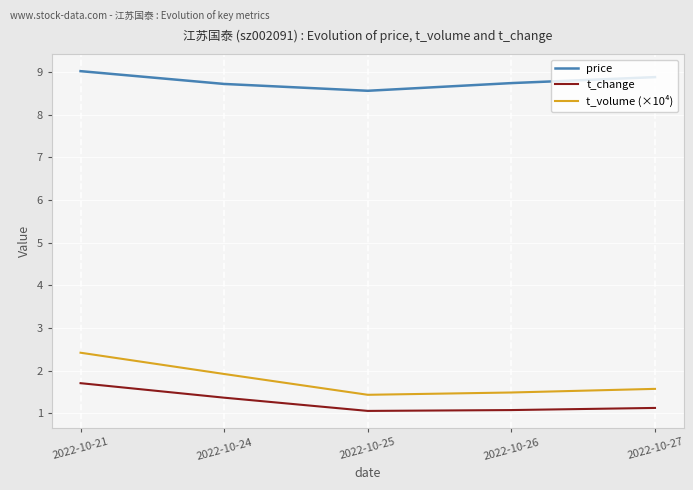

What is the smallest value displayed?

1.1